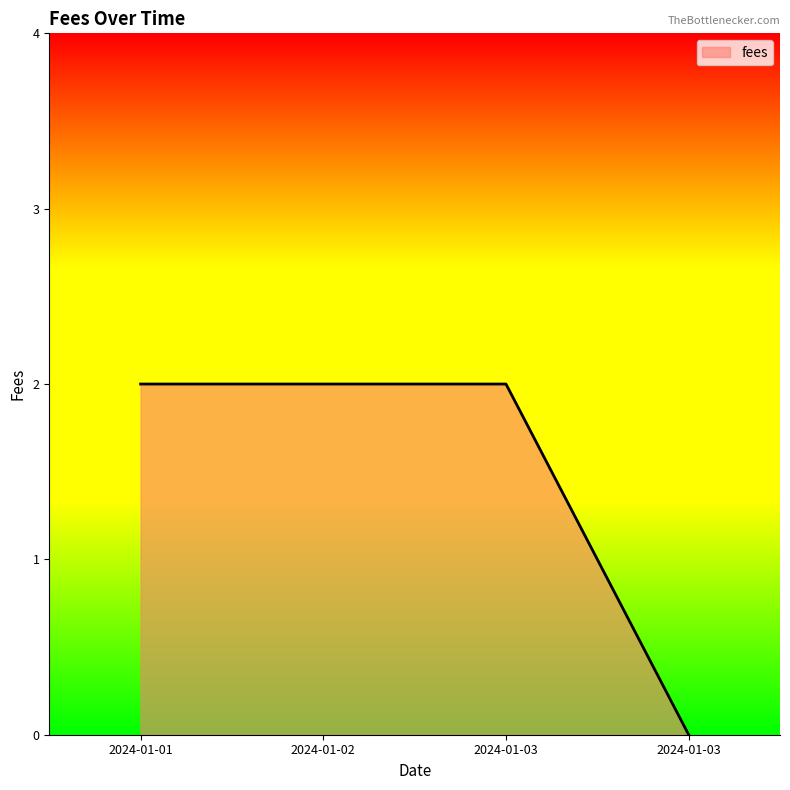

How many values are above zero?

3